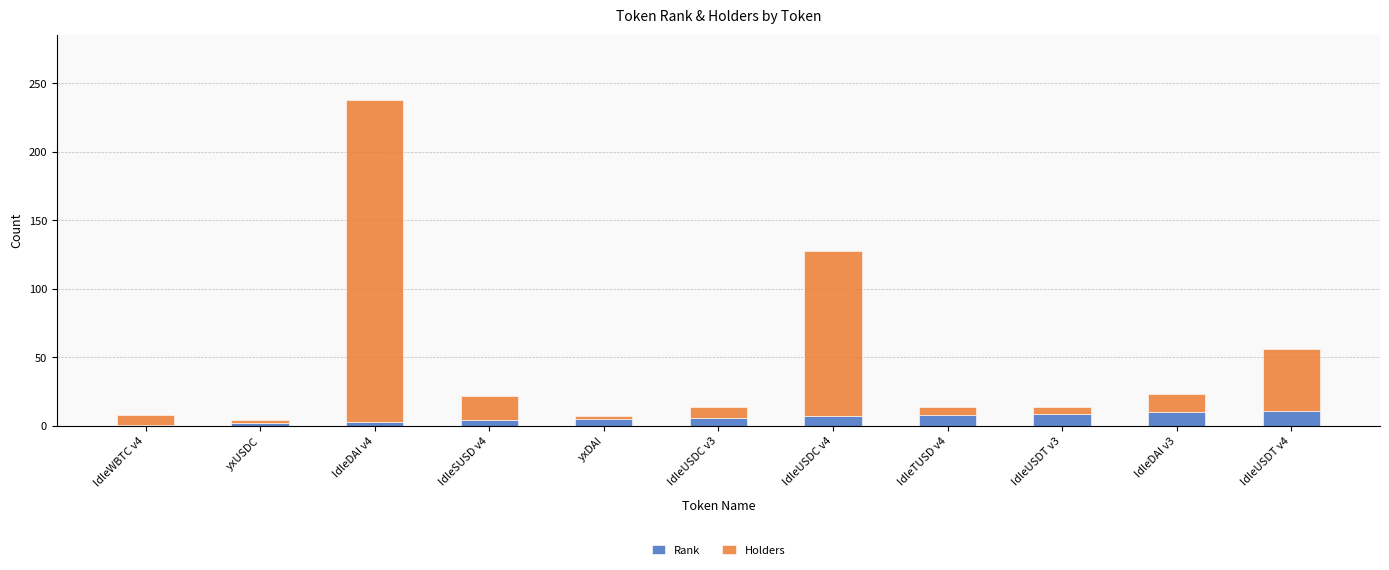

How many bars are there in total?

11